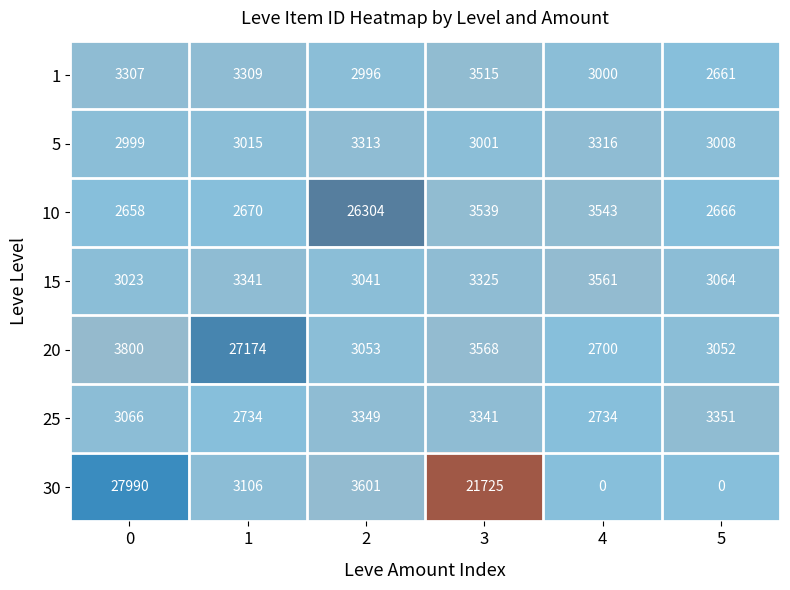

Which series has the largest range (max minus min)?

30